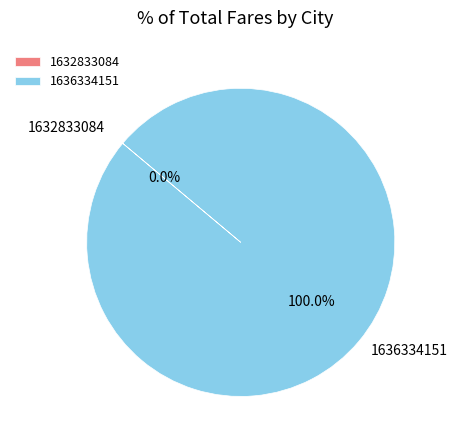

Does any single category account for the majority?

Yes